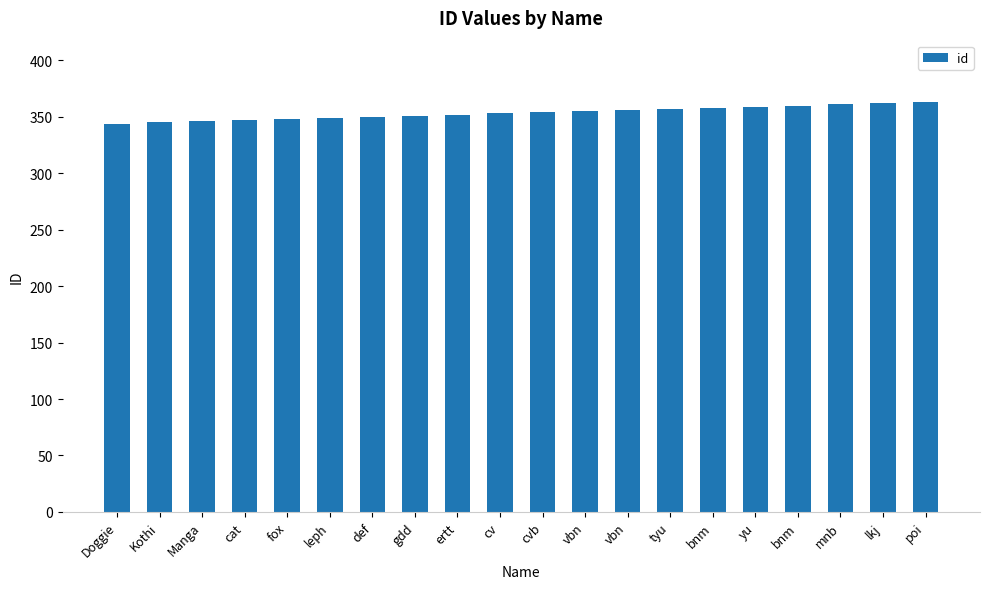

Does the chart contain any negative values?

No